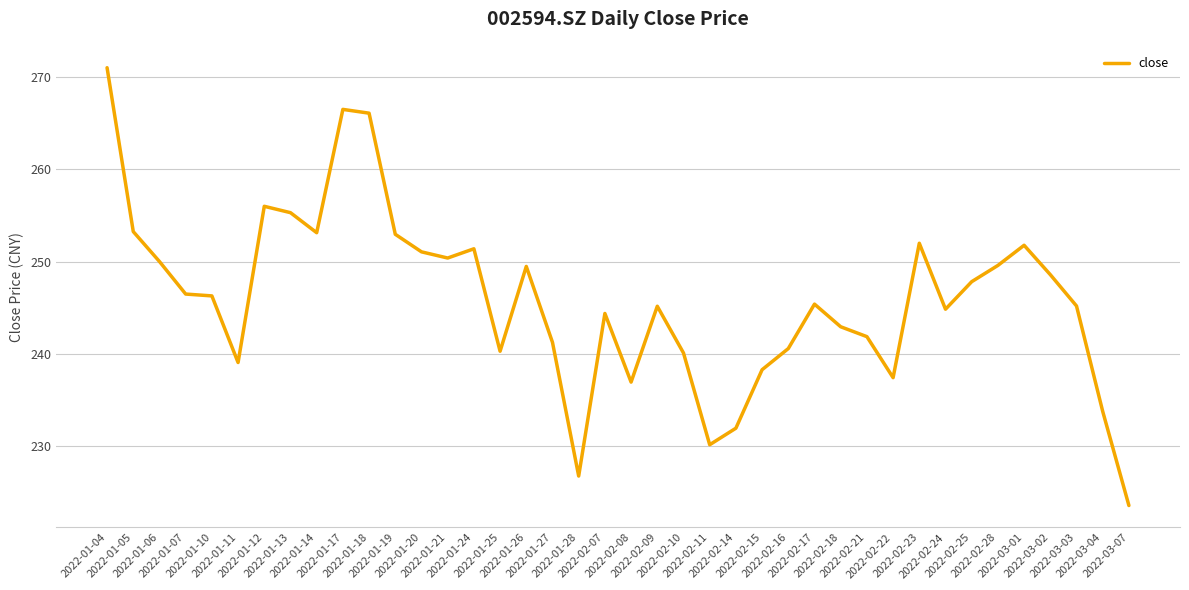

What is the minimum value shown in the chart?

223.6